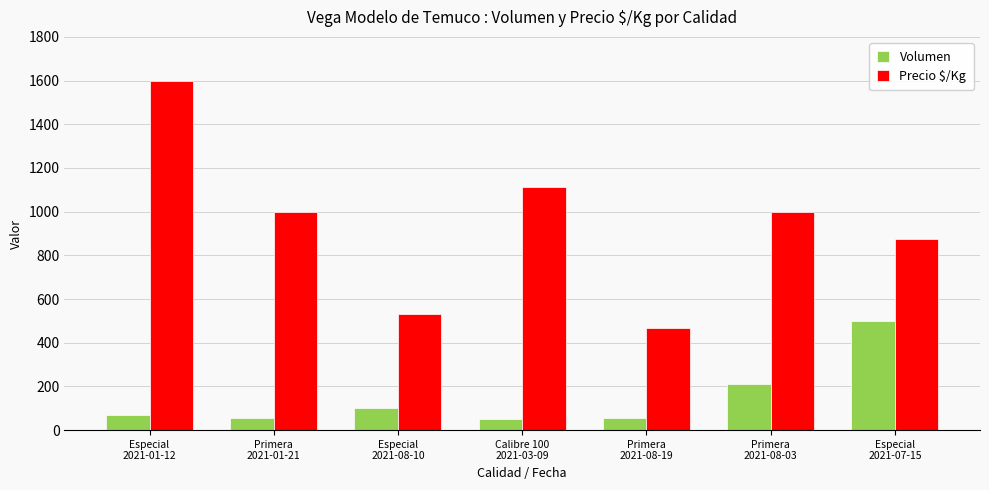

What value does the Precio $/Kg series have at Especial
2021-08-10, to the nearest 50?

550